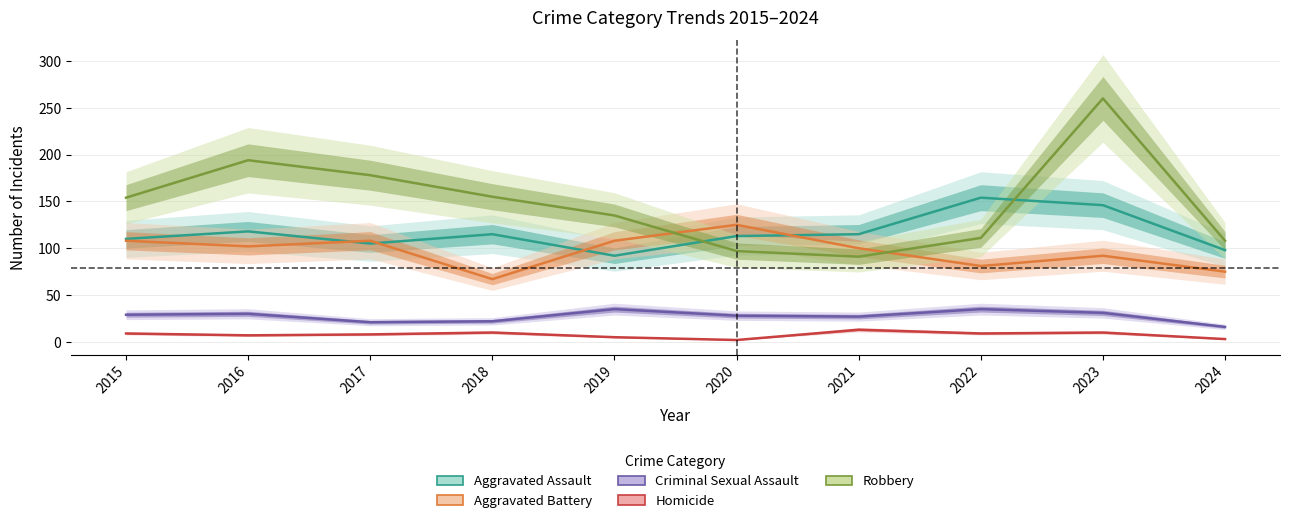

The Aggravated Assault series shows 118 at 2016. True or false?

True